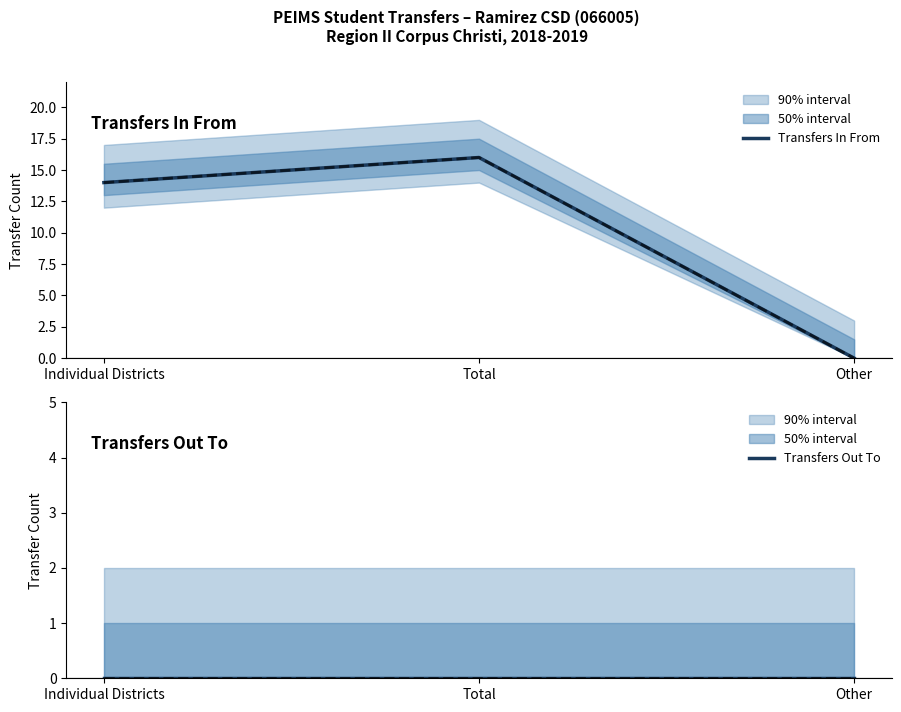

What are all the series names shown in the legend?

Transfers In From, Transfers Out To